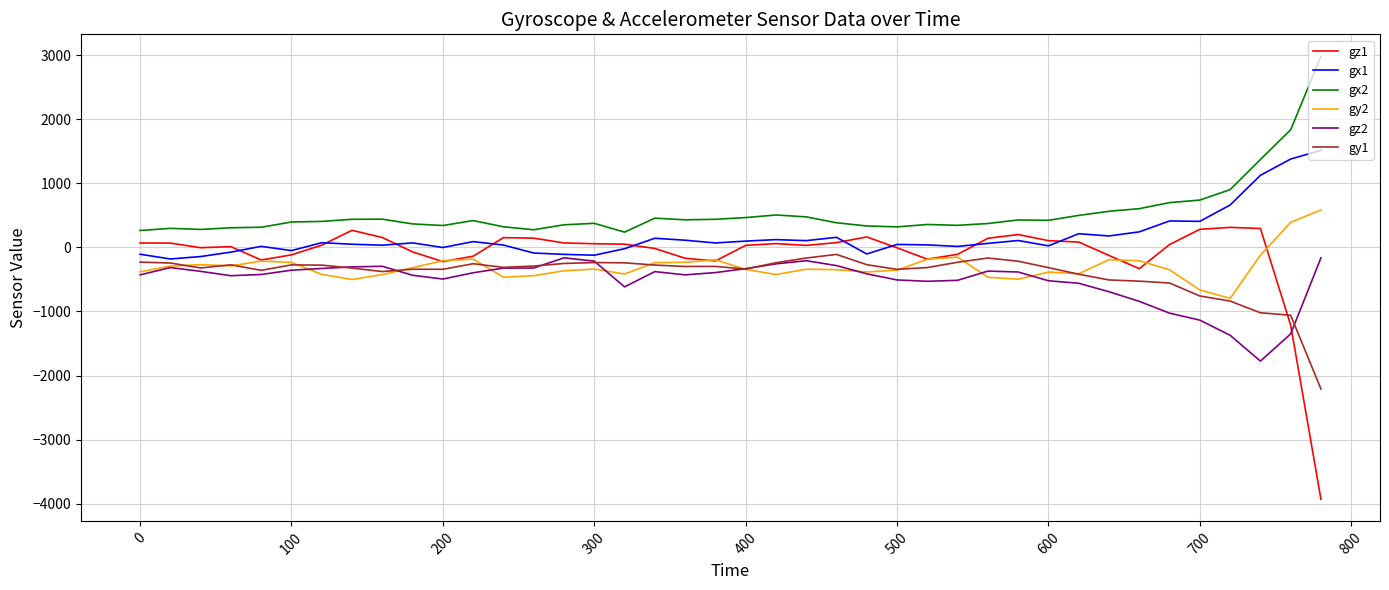

True or false: gz1 and gx2 cross at least once.

False